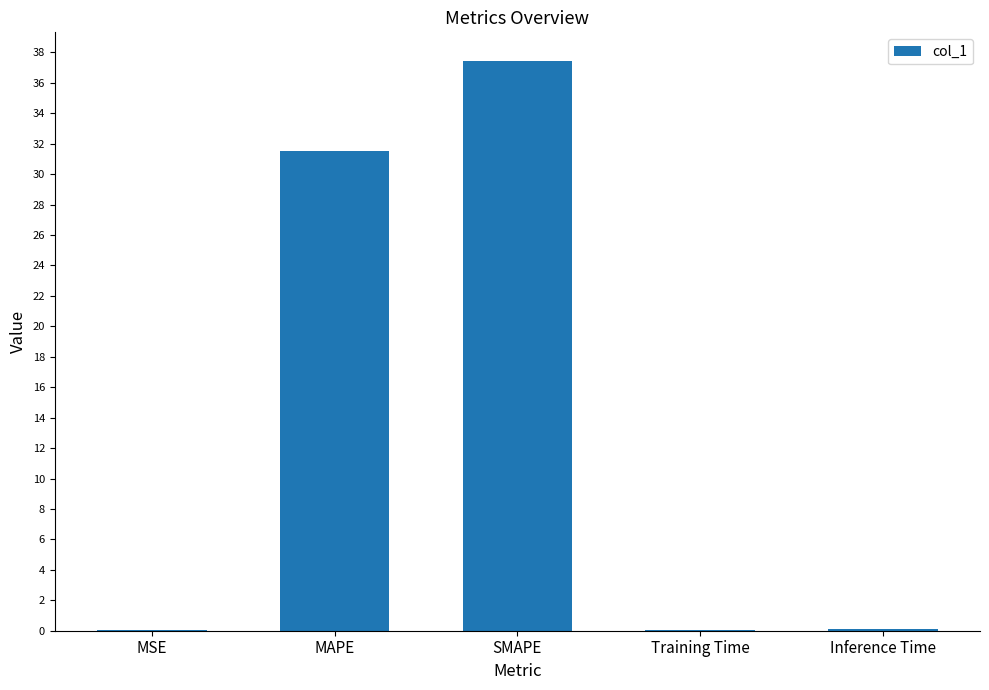

Where is the data nearest to the value 18?

MAPE